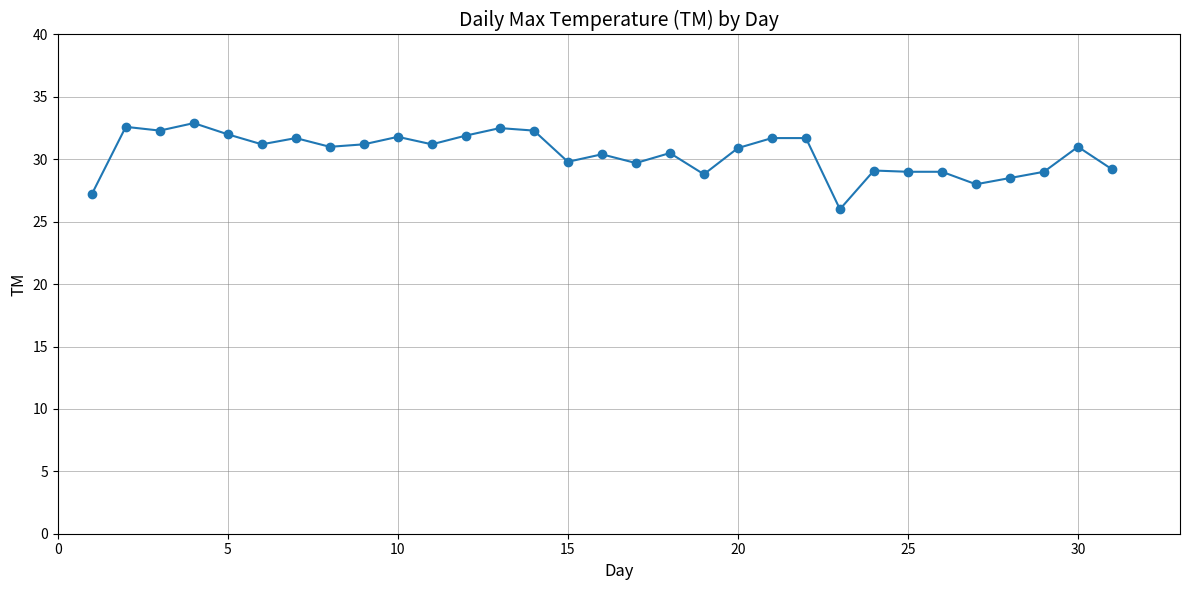

What is the average value?

30.5